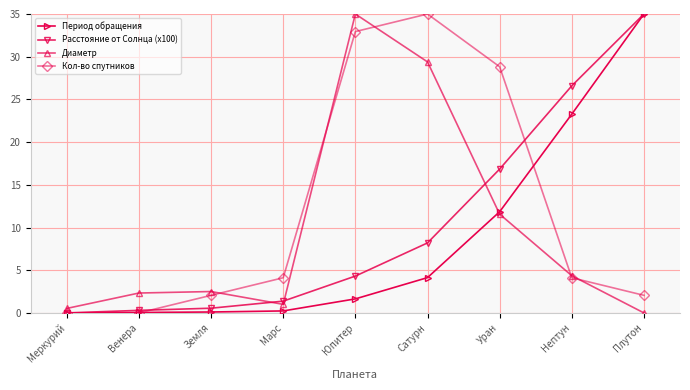

In Диаметр, how many points are higher than both neighbors (excluding endpoints)?

2